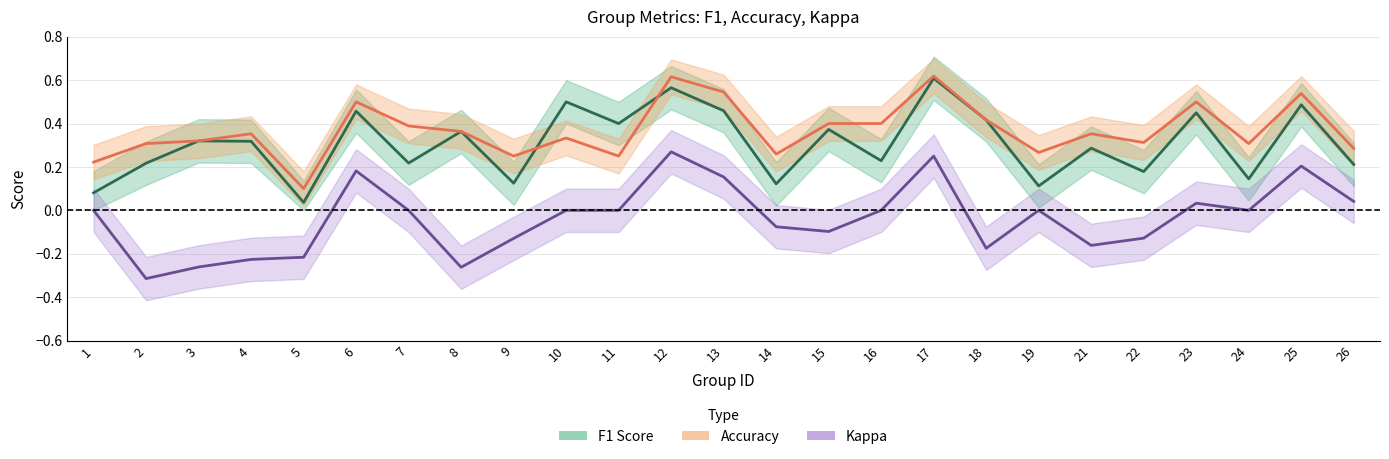

Where is the first local maximum for Accuracy?

4